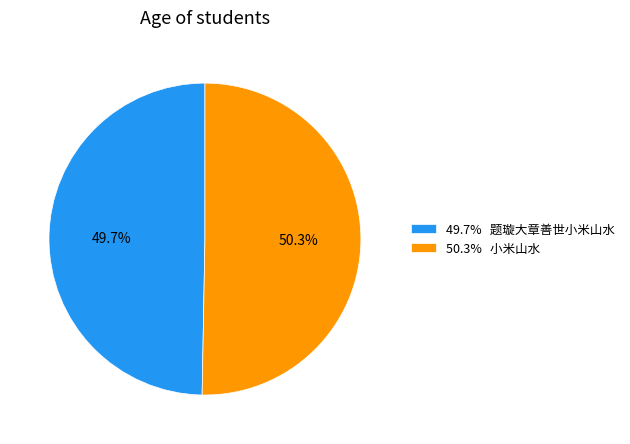

Is 49.7% 题璇大章善世小米山水 the majority of the pie?

No